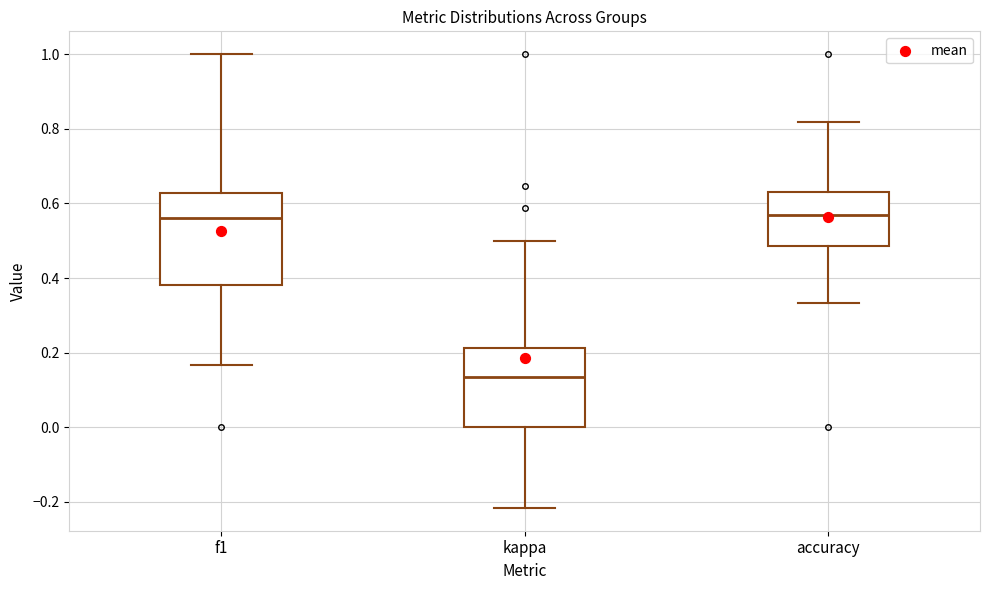

Which box is the tallest, from its lower edge to its upper edge?

f1